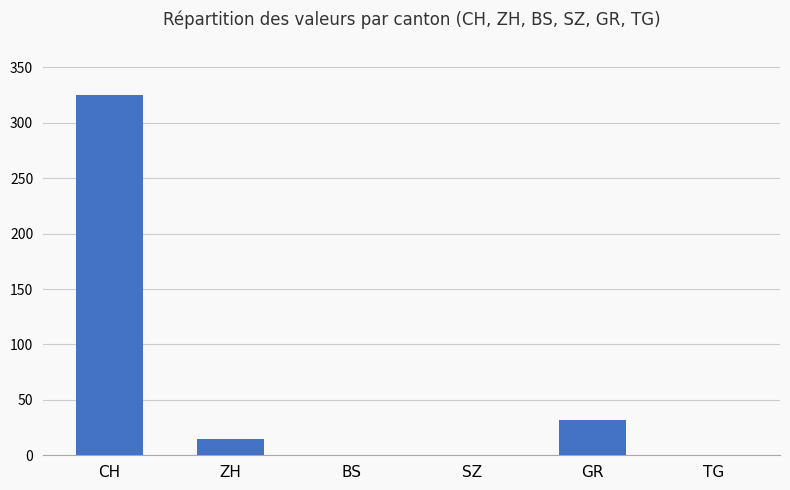

Which has a higher value, GR or CH?

CH